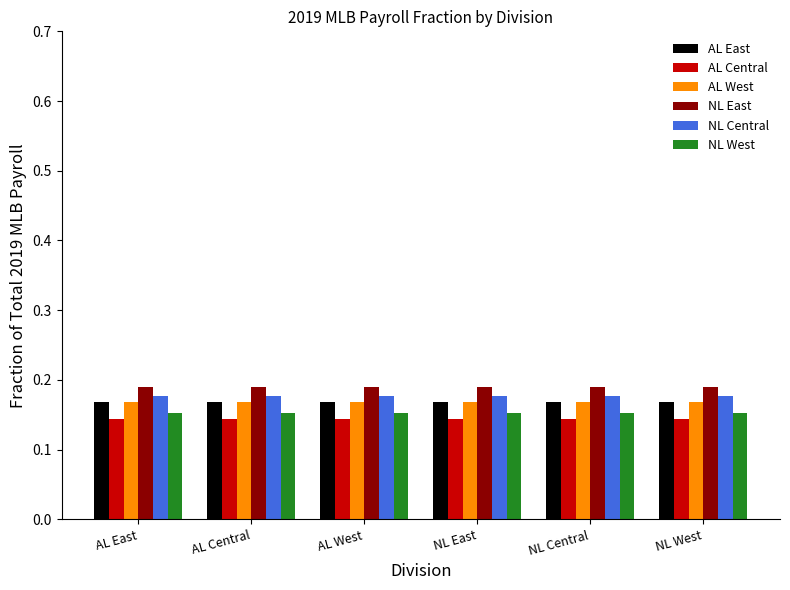

Which series has the largest total across all categories?

NL East